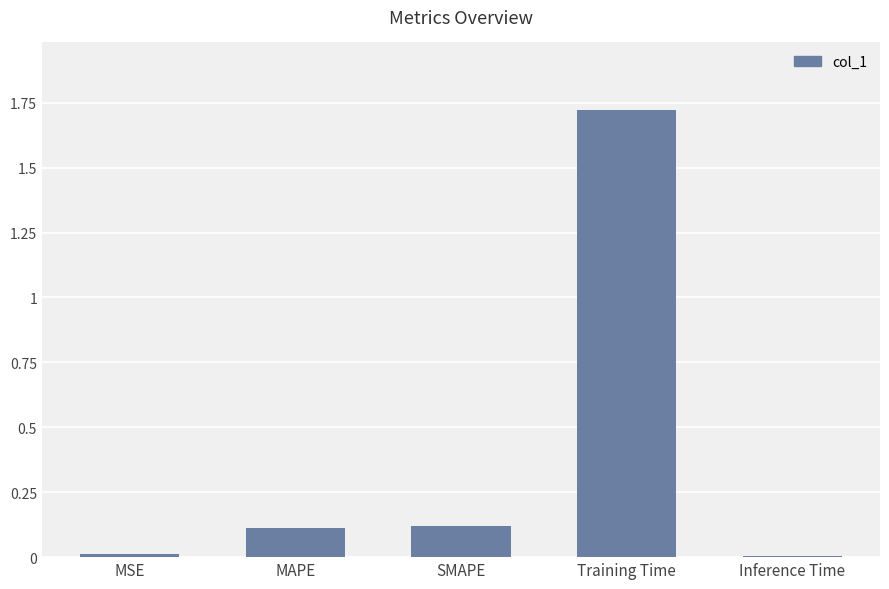

What is the sum of all values?

2.0